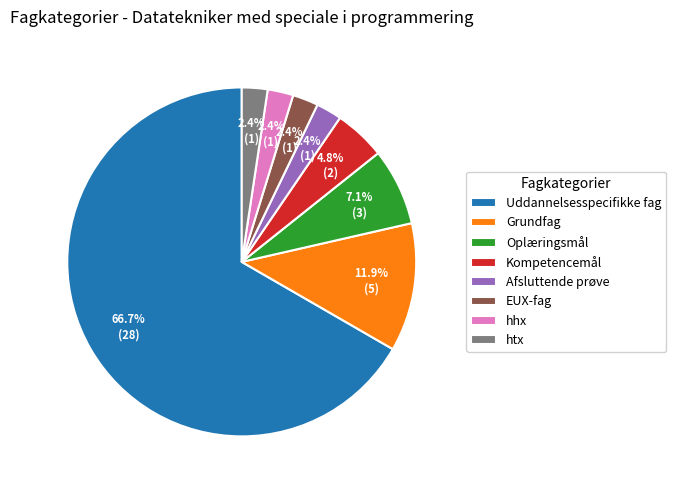

Is Uddannelsesspecifikke fag the majority of the pie?

Yes